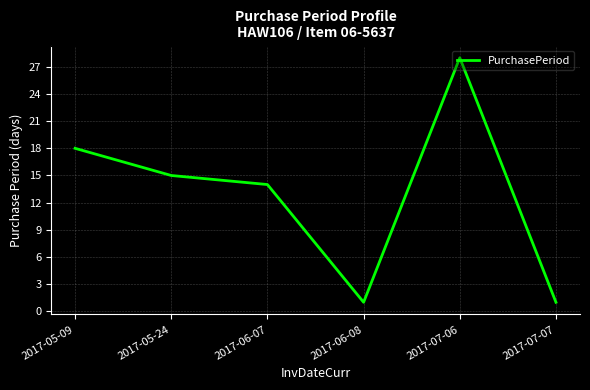

What is the minimum value shown in the chart?

1